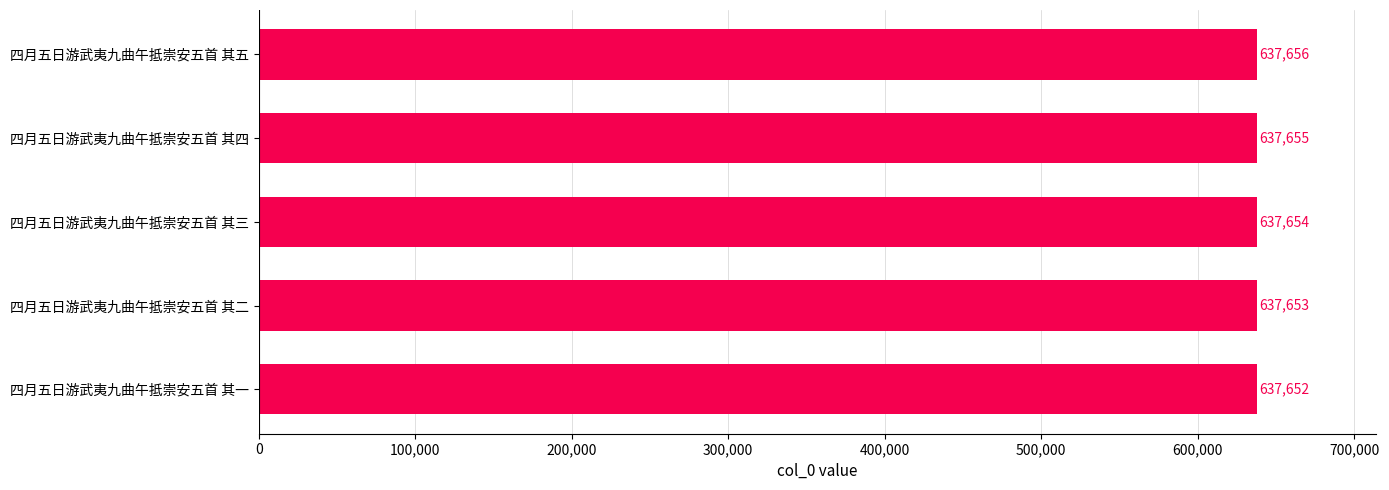

Rank the categories by value from lowest to highest.

四月五日游武夷九曲午抵崇安五首 其一, 四月五日游武夷九曲午抵崇安五首 其二, 四月五日游武夷九曲午抵崇安五首 其三, 四月五日游武夷九曲午抵崇安五首 其四, 四月五日游武夷九曲午抵崇安五首 其五